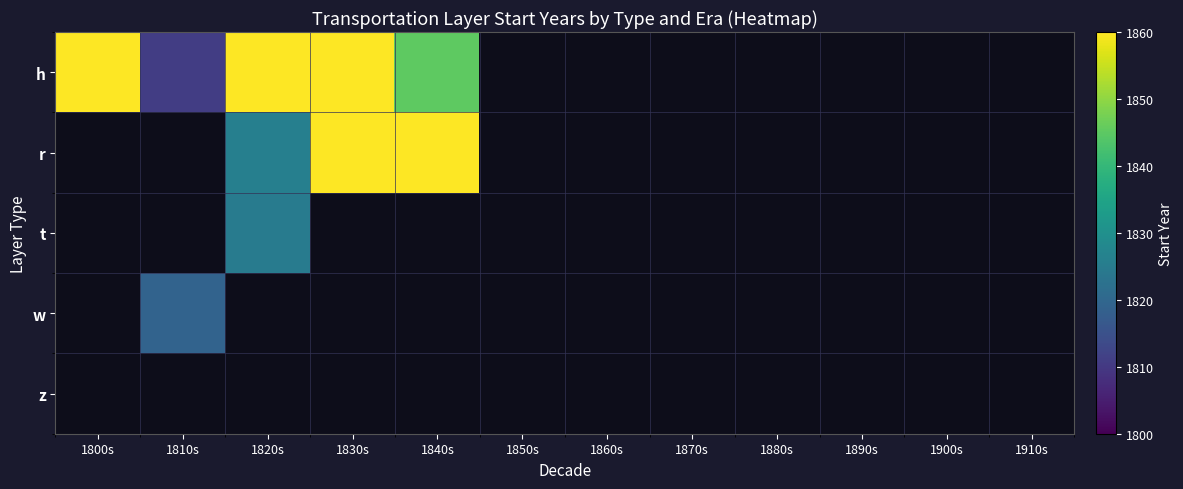

How many positive values does the h series have?

5